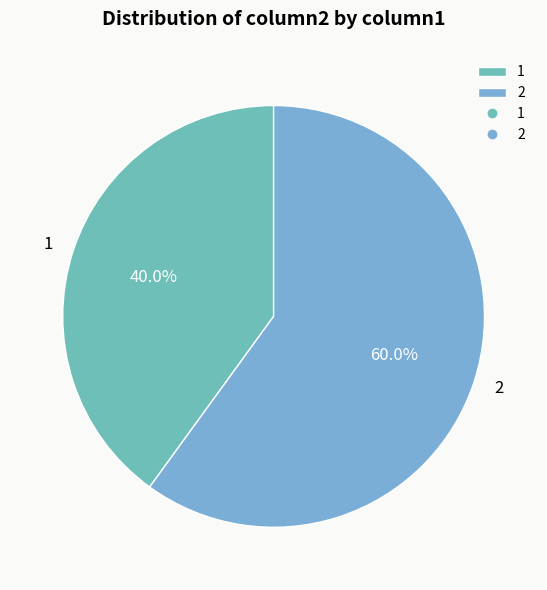

To the nearest percent, what is the combined percentage of 2 and 1?

100%